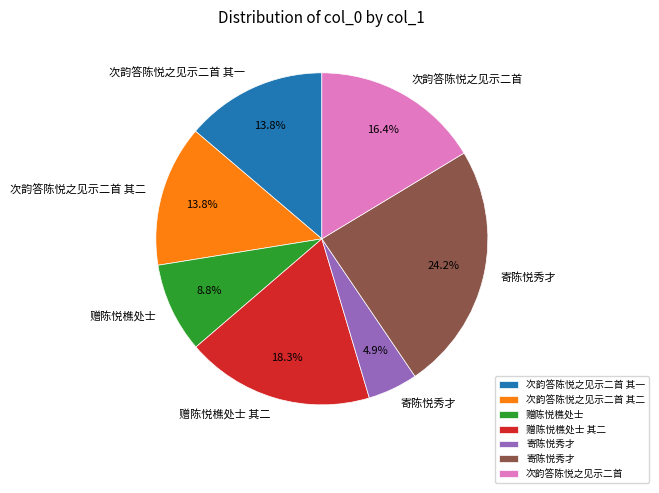

Is there a majority slice in this chart?

No